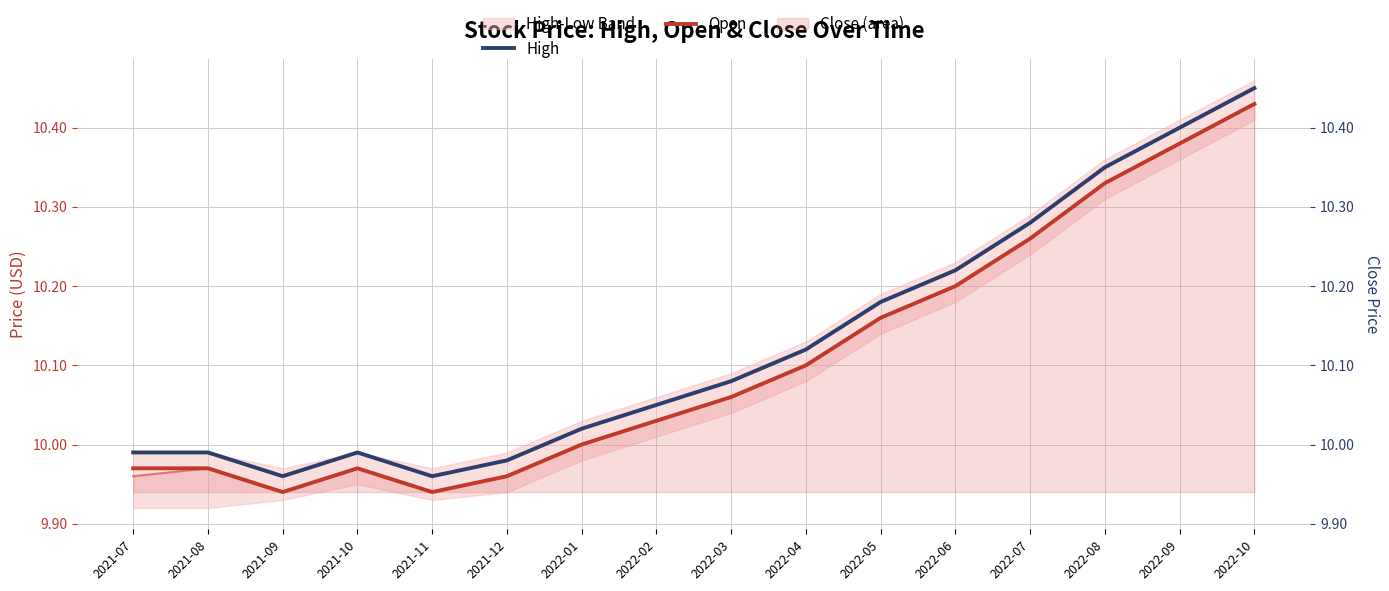

What is the value of the Open point at the 14th from the left?

10.3